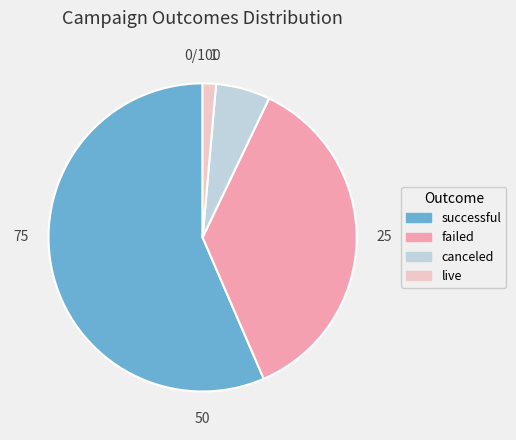

Is there any slice that represents more than half of the pie?

Yes